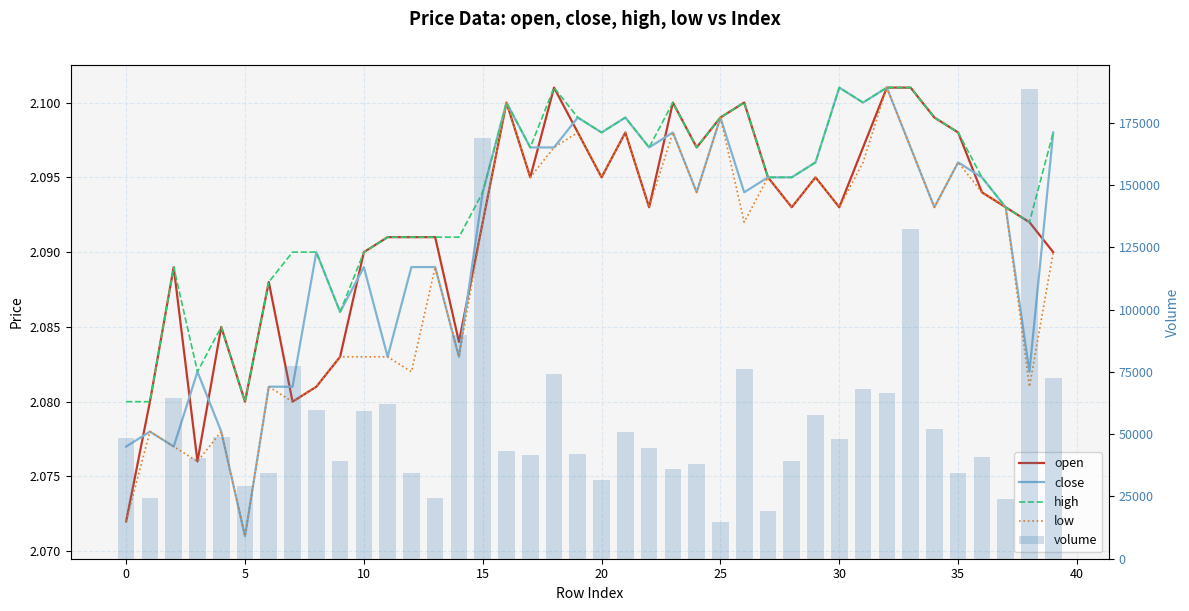

Is the value of volume at 14 greater than the value of close at −5?

Yes